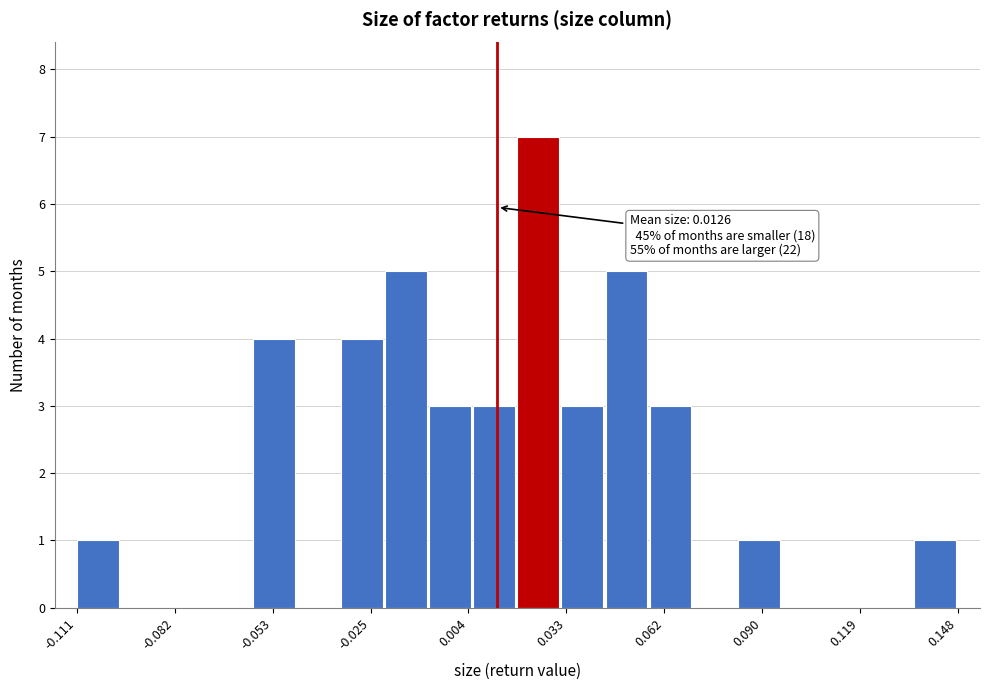

Around what value on the x-axis is the tallest bar? Give the approximate position of its centre, as read against the axis.

0.025